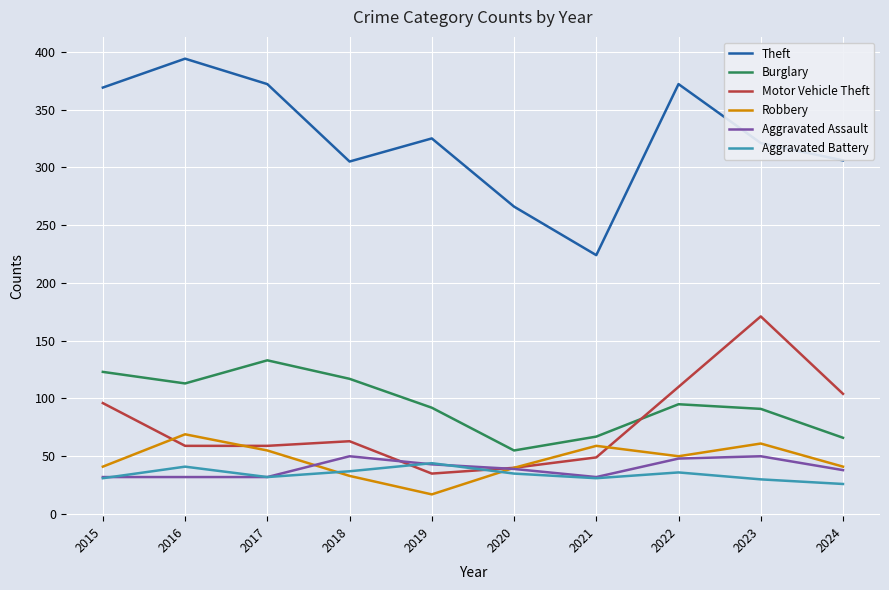

True or false: Theft and Aggravated Assault cross at least once.

False